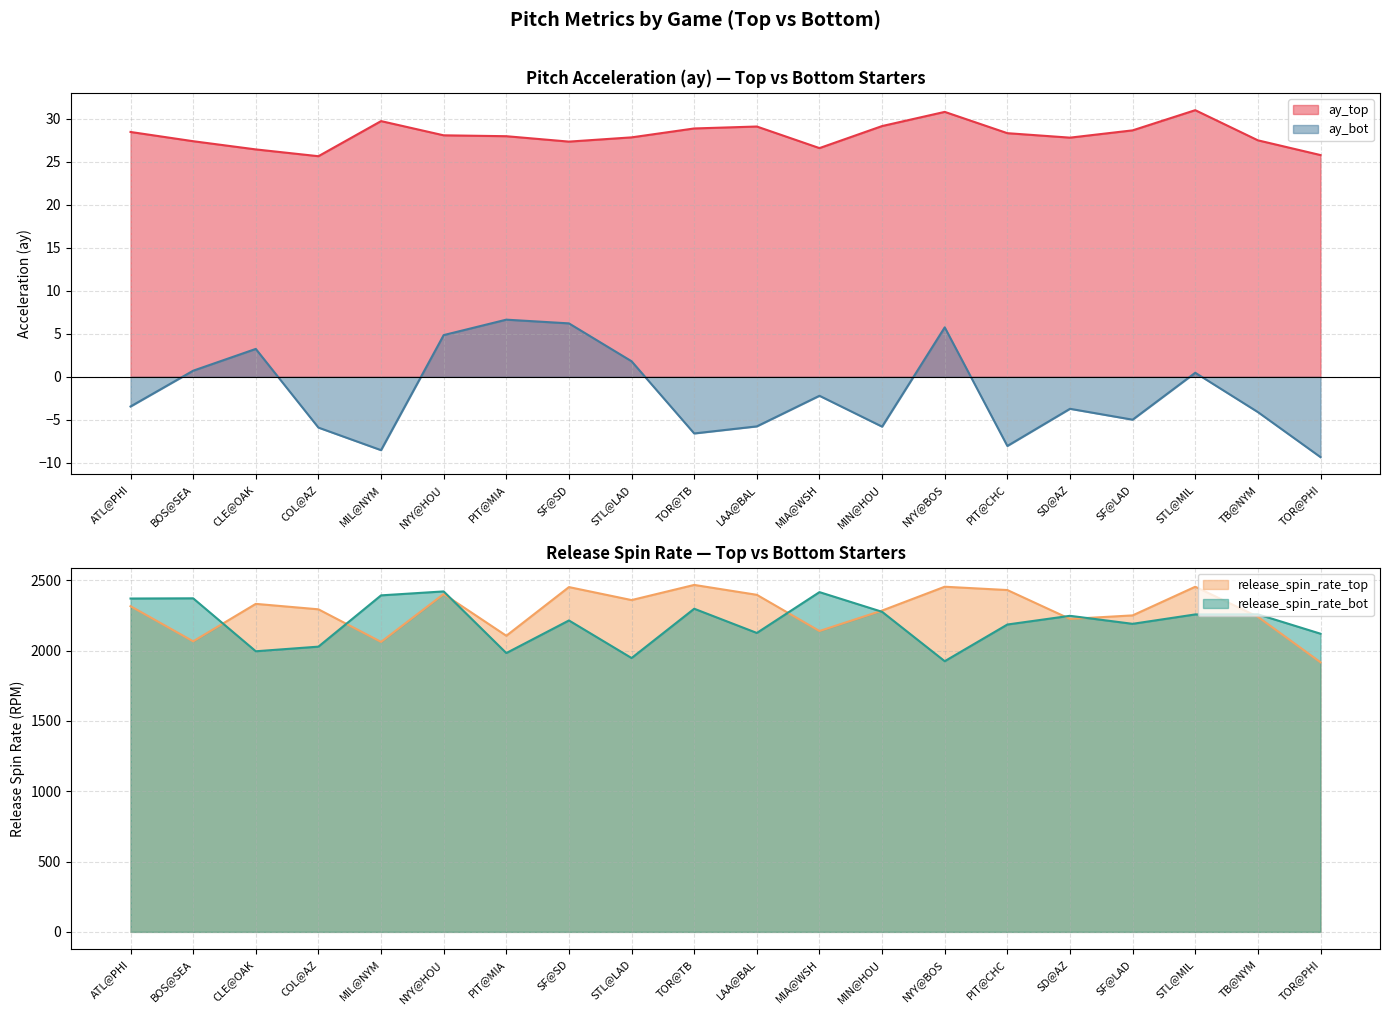

What is the spread (max minus min) of values at MIL@NYM?

2401.4